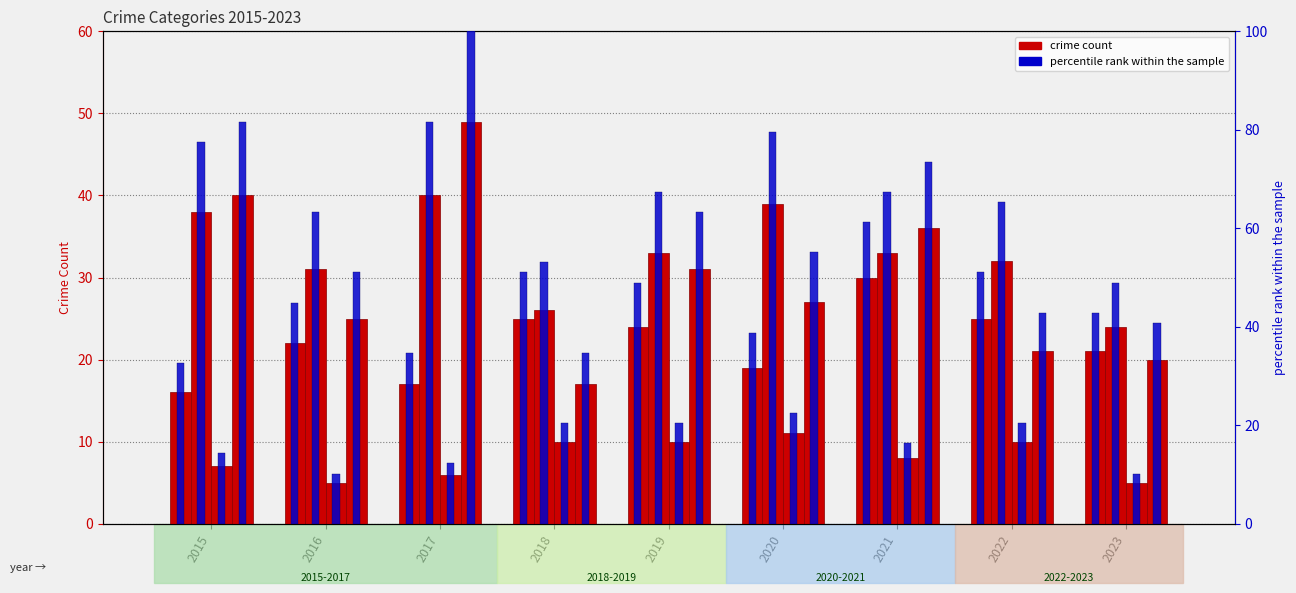

What is the difference between the highest and lowest values at 2023?

19